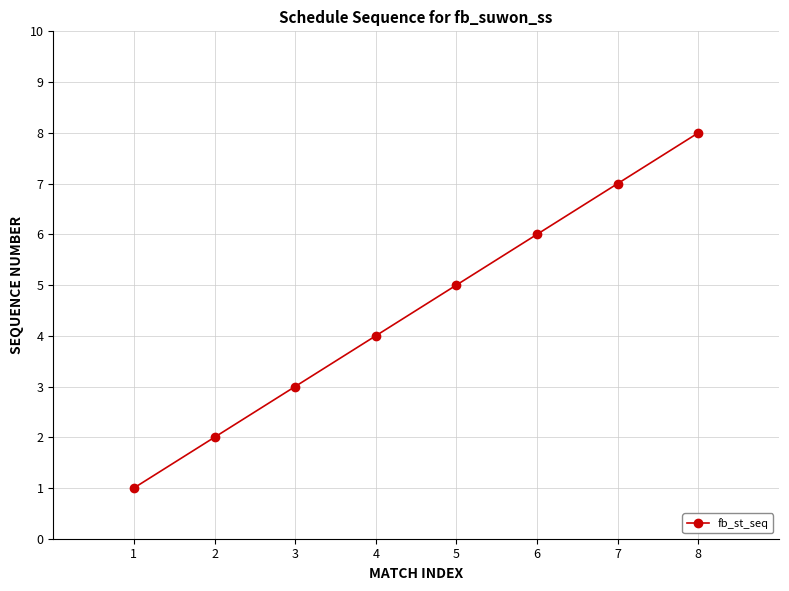

Reading left to right, list all the values displayed in this chart.

1	2	3	4	5	6	7	8